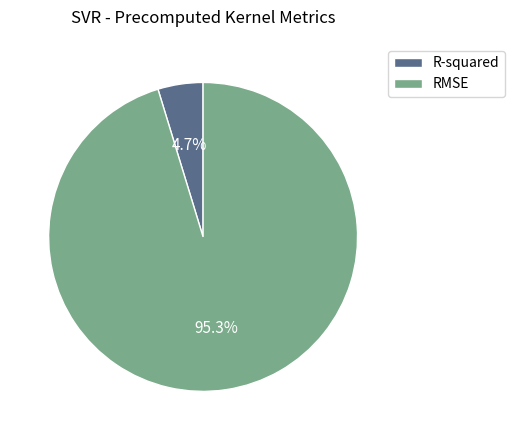

What is the smallest slice in the pie chart?

R-squared